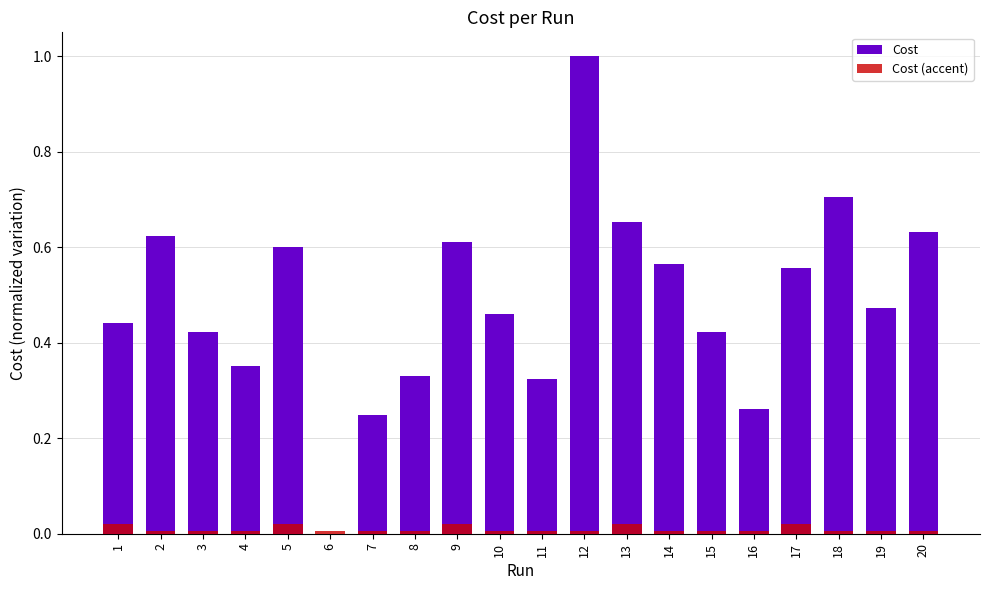

Are the bars horizontal?

No